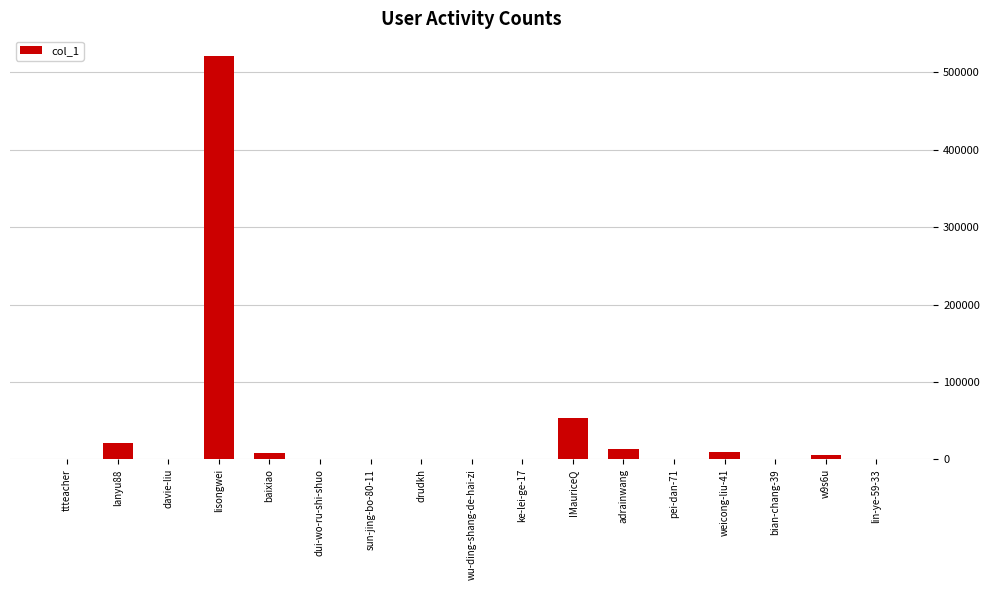

The value at lisongwei is 257779. True or false?

False